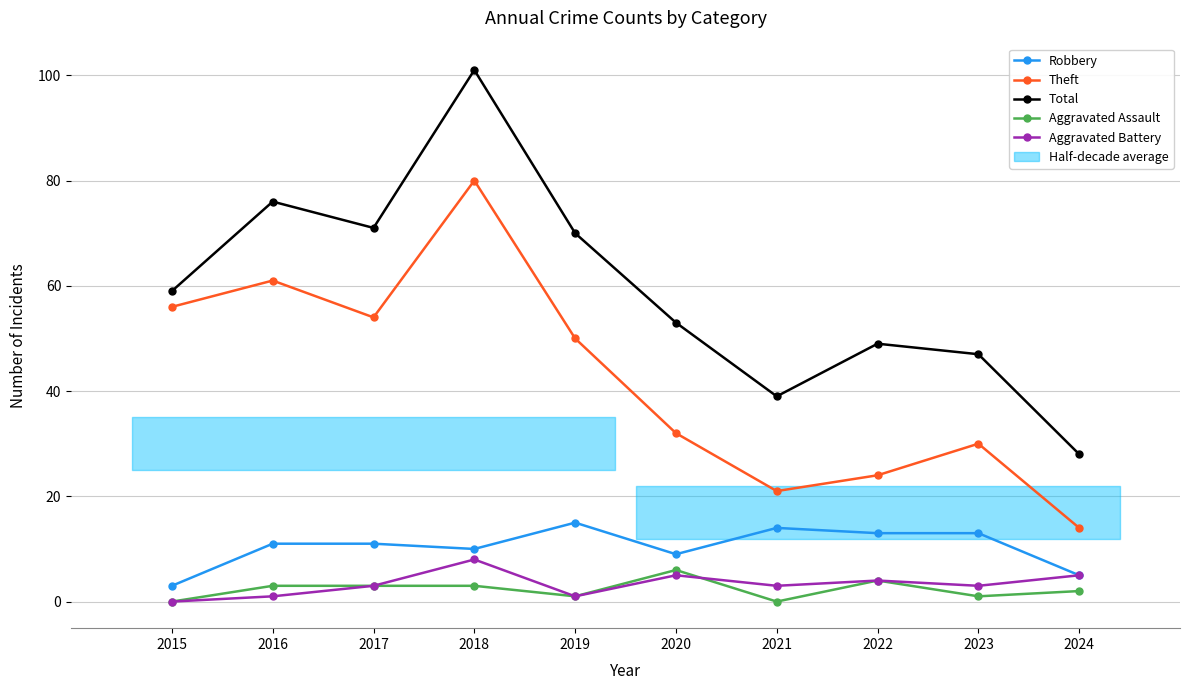

Is this an area chart (filled region under the line)?

No